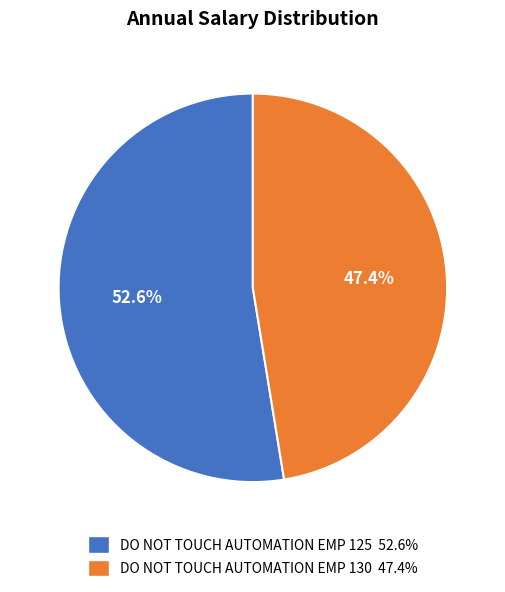

To the nearest percent, what is the difference between the DO NOT TOUCH AUTOMATION EMP 130 and DO NOT TOUCH AUTOMATION EMP 125 slice percentages?

5%